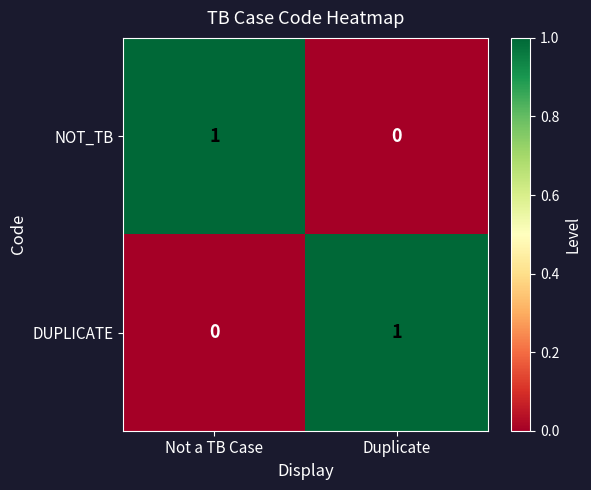

Rank the series at Not a TB Case from lowest to highest value.

DUPLICATE, NOT_TB